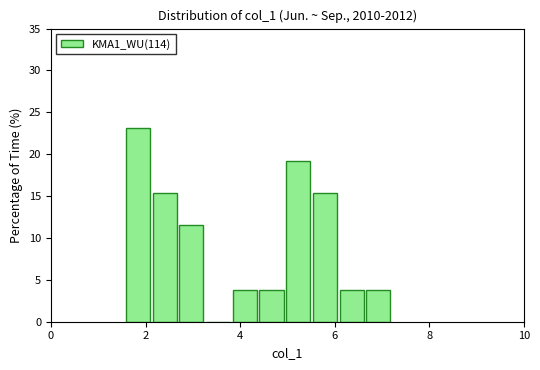

Around what value on the x-axis is the tallest bar? Give the approximate position of its centre, as read against the axis.

1.8